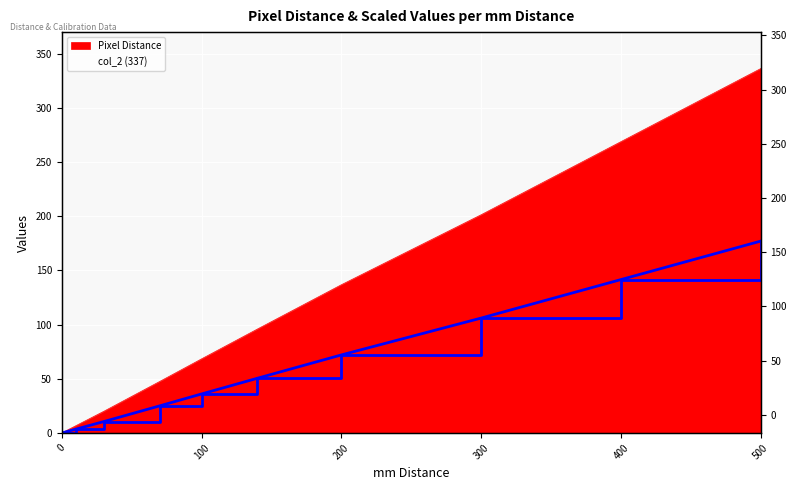

What is the difference between the maximum and minimum values in the Pixel Distance series?

336.1